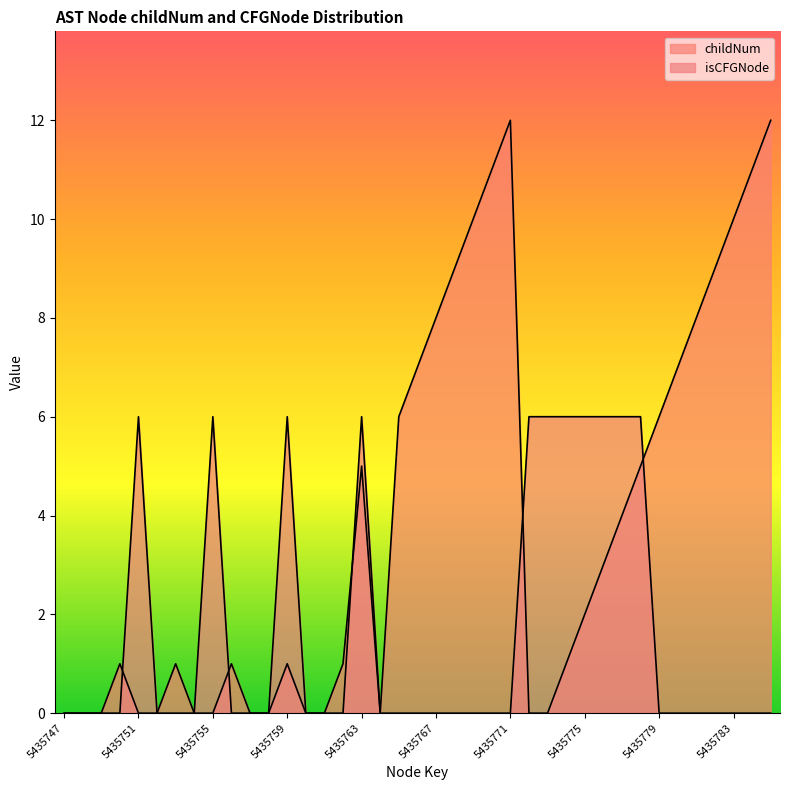

Between 5435767 and 5435778, which series saw the biggest shift?

isCFGNode_numeric